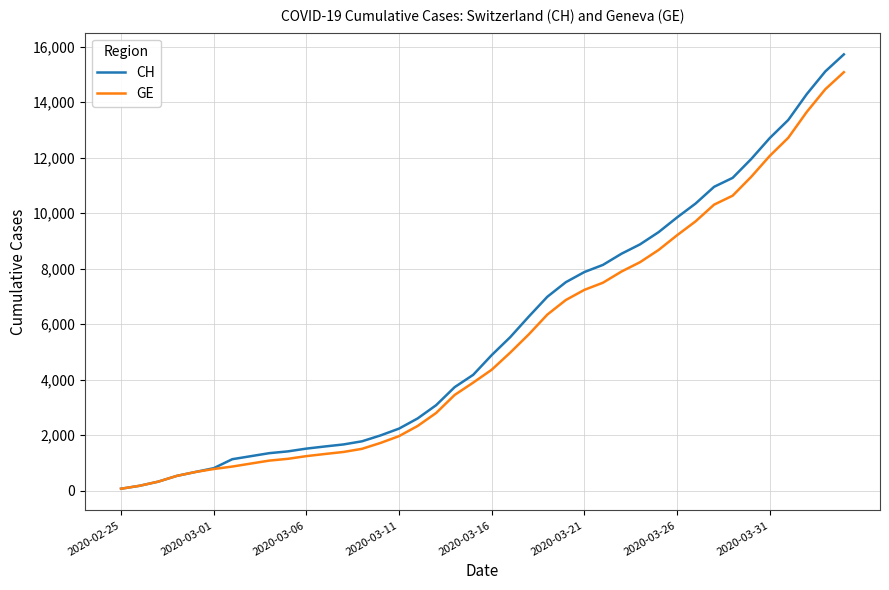

Which series has the widest spread of values?

CH